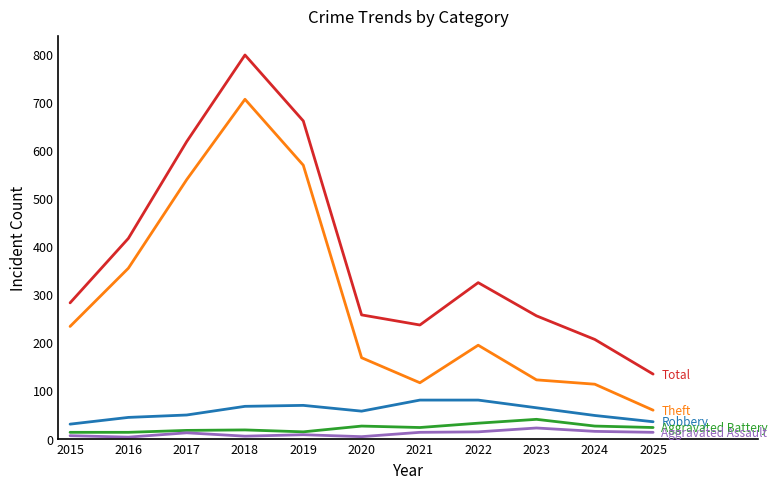

At which category is the sum across all series the highest?

2018